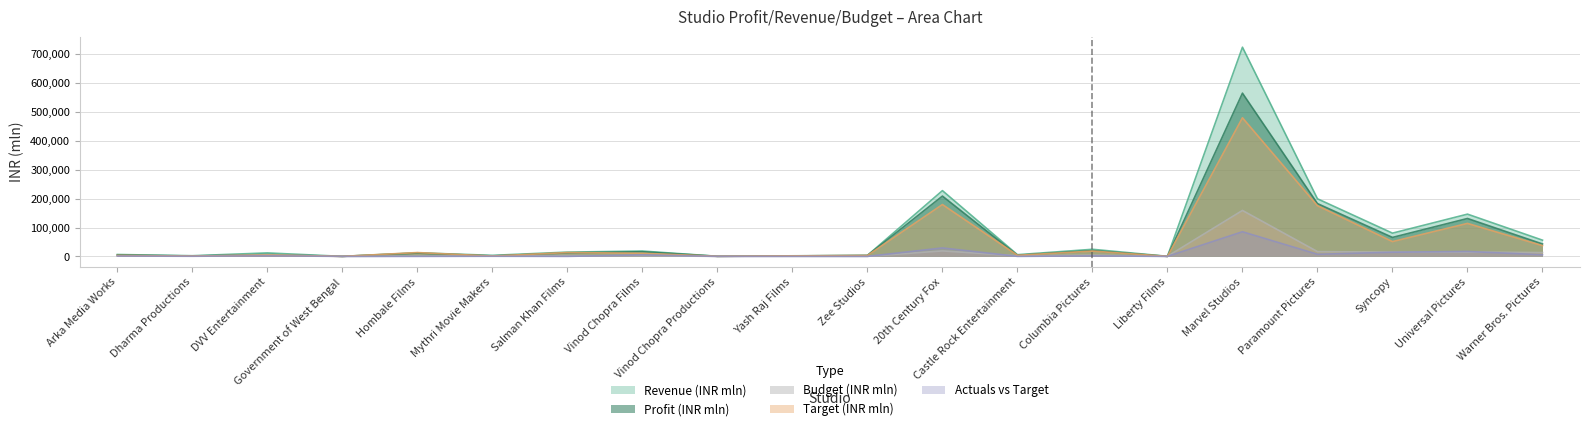

How many lines are shown in the chart?

5